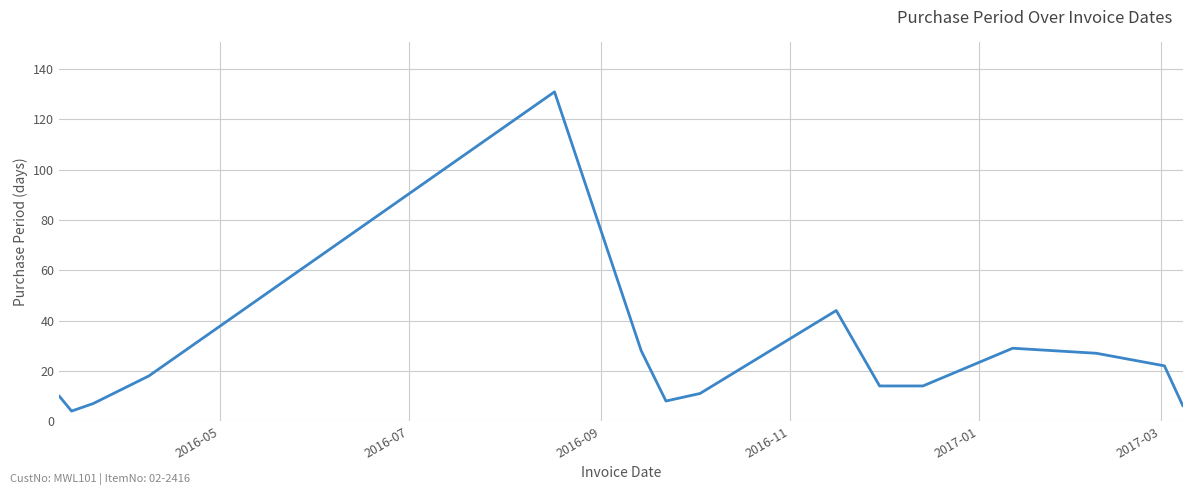

What is the difference between the maximum and minimum values?

127